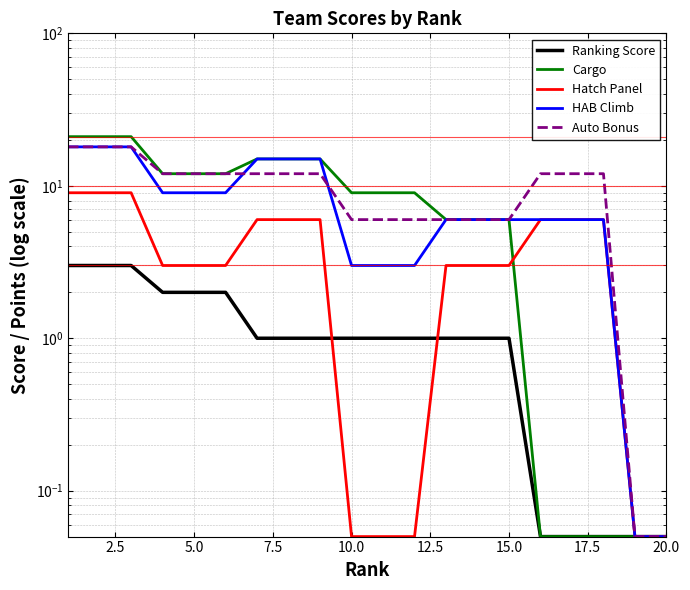

What is the highest value of the Ranking Score series?

3.0